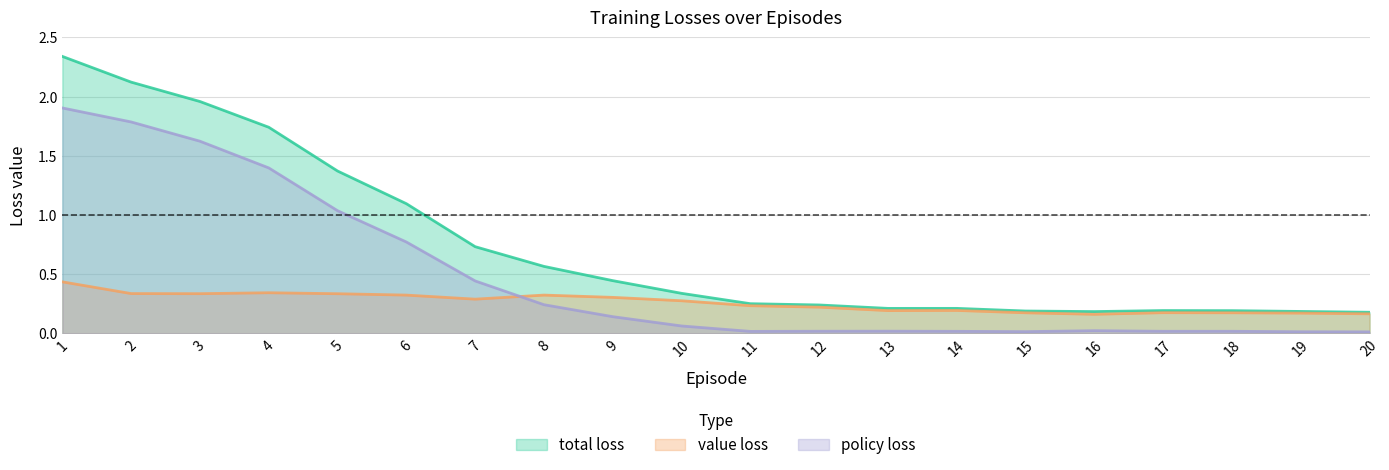

Which category has the highest value in the total loss series?

1